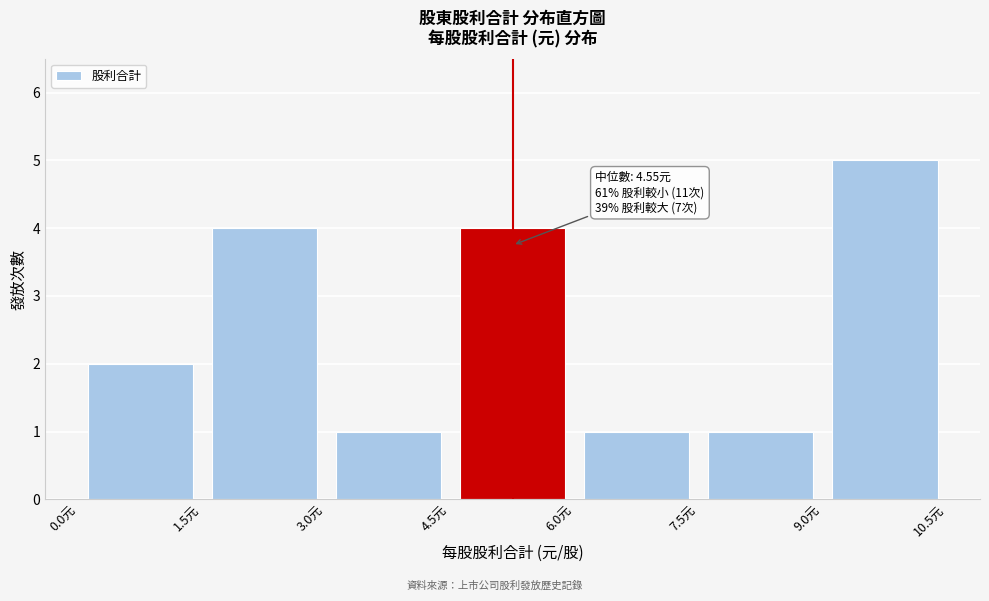

Which range on the x-axis has the tallest bar?

9.0 to 10.5